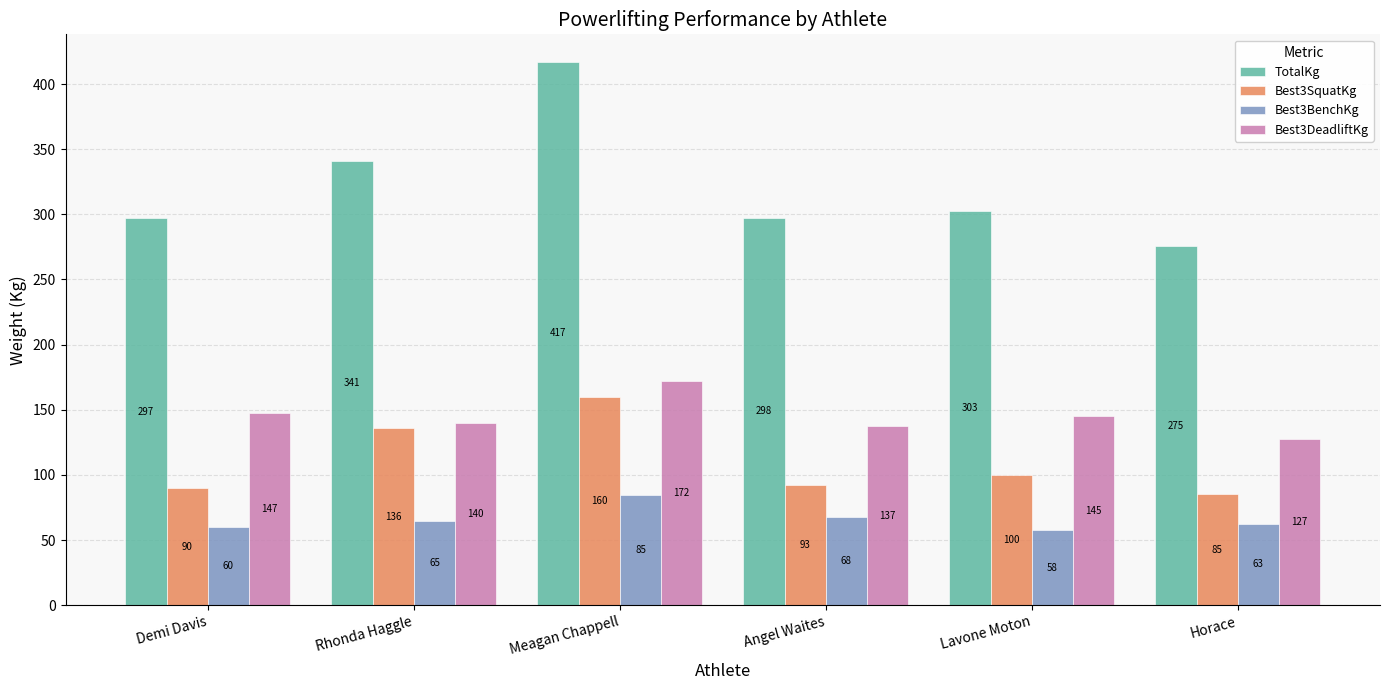

Is it true that Best3DeadliftKg equals 145.2 at Lavone Moton?

True